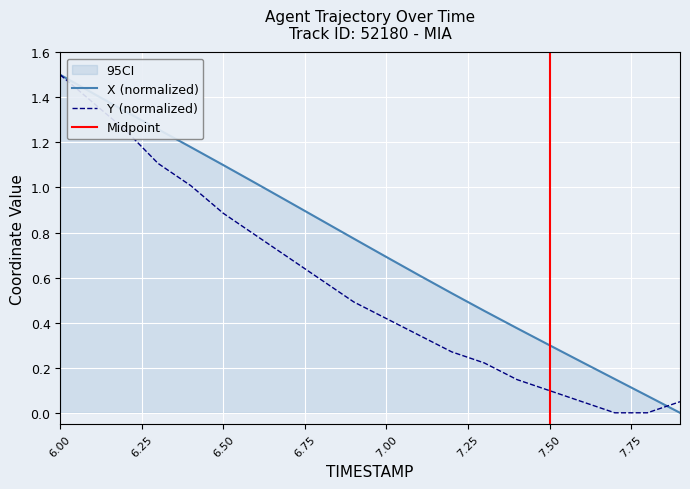

Between 7.5 and 7.8, which is larger?

7.5